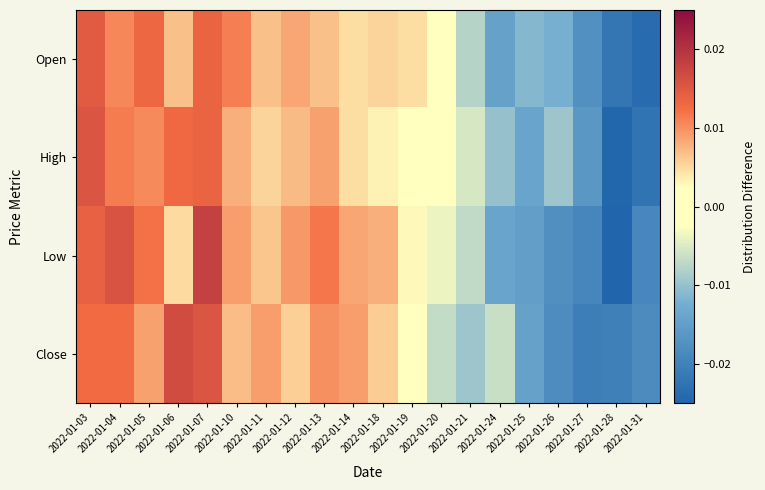

Which series has the largest total across all categories?

Low